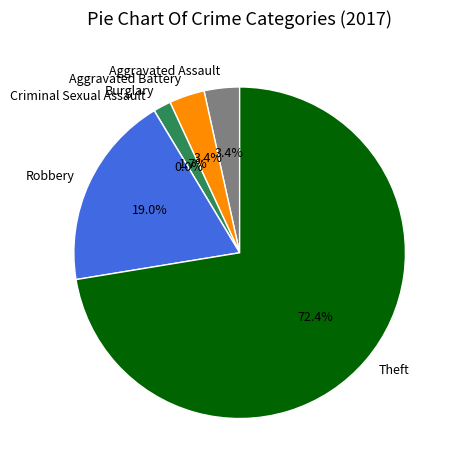

Is the sum of Aggravated Battery and Robbery greater than half?

No